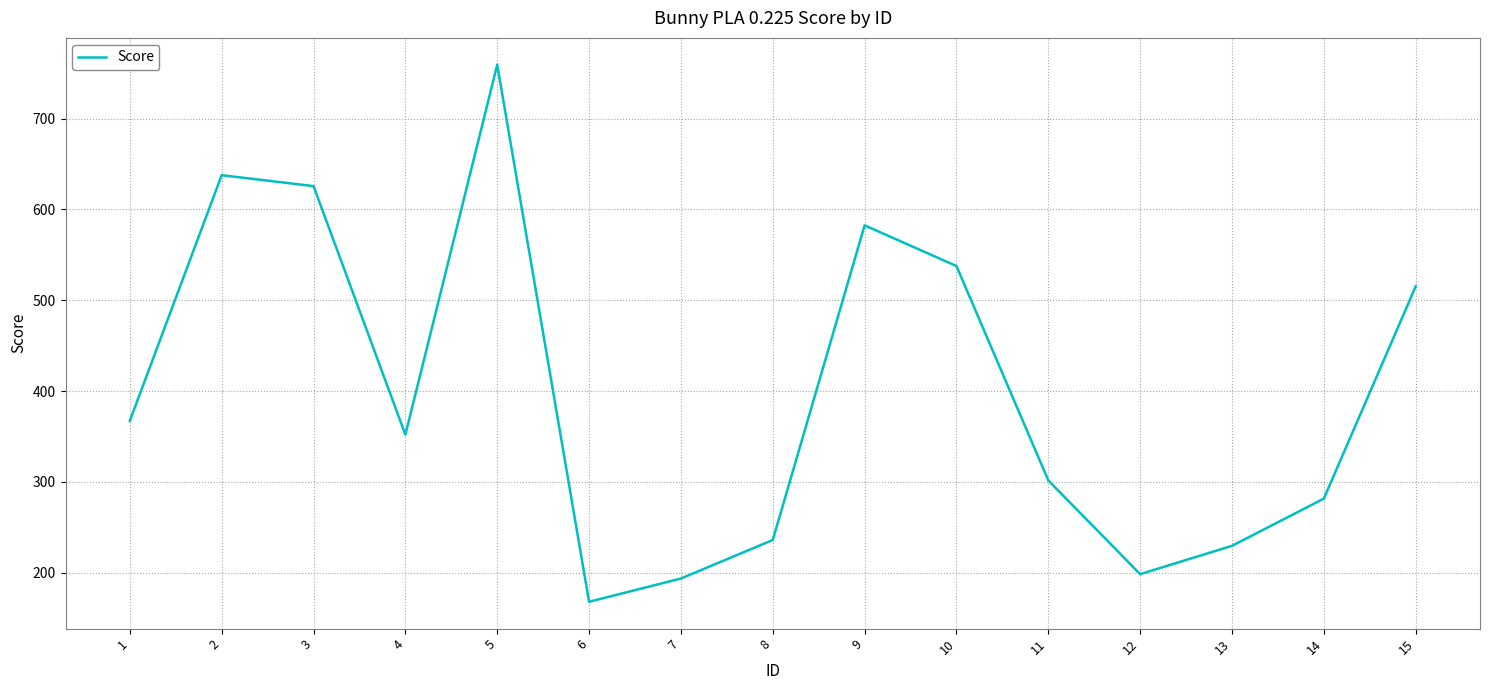

At which category does the data reach its first local peak?

2